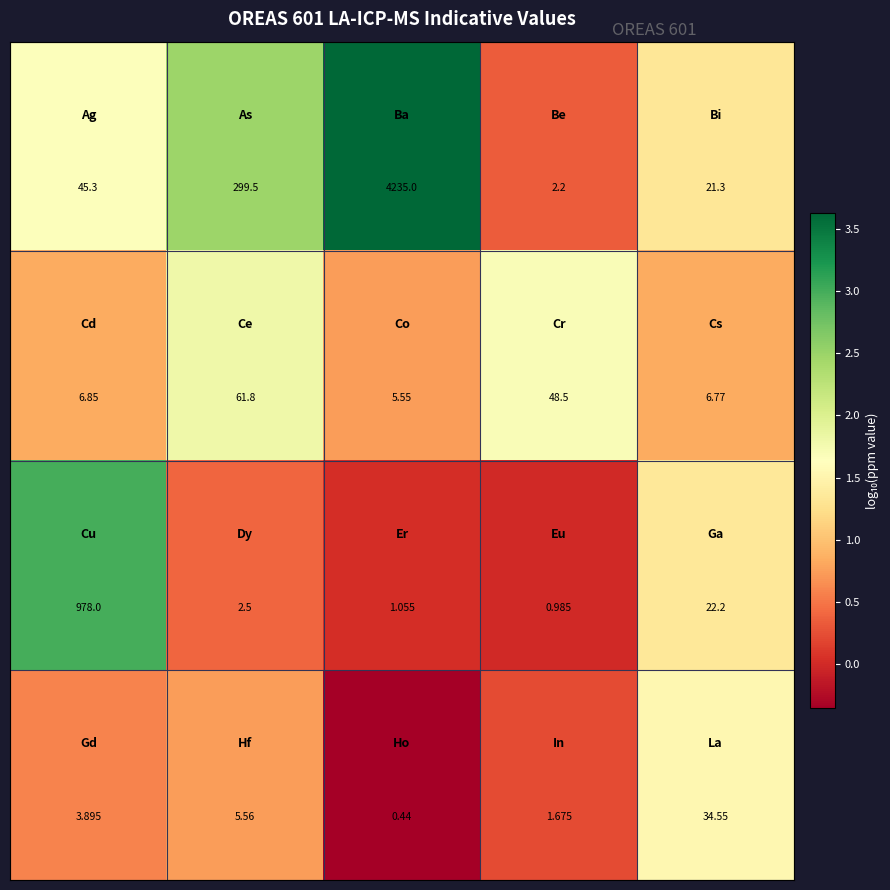

How many data points does each series have?

5